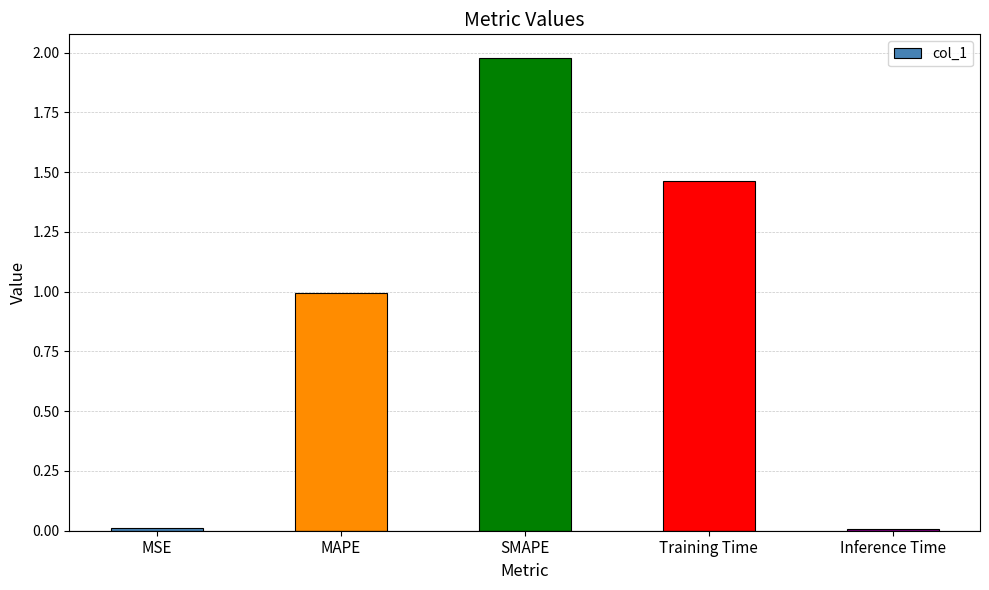

Are the bars horizontal?

No